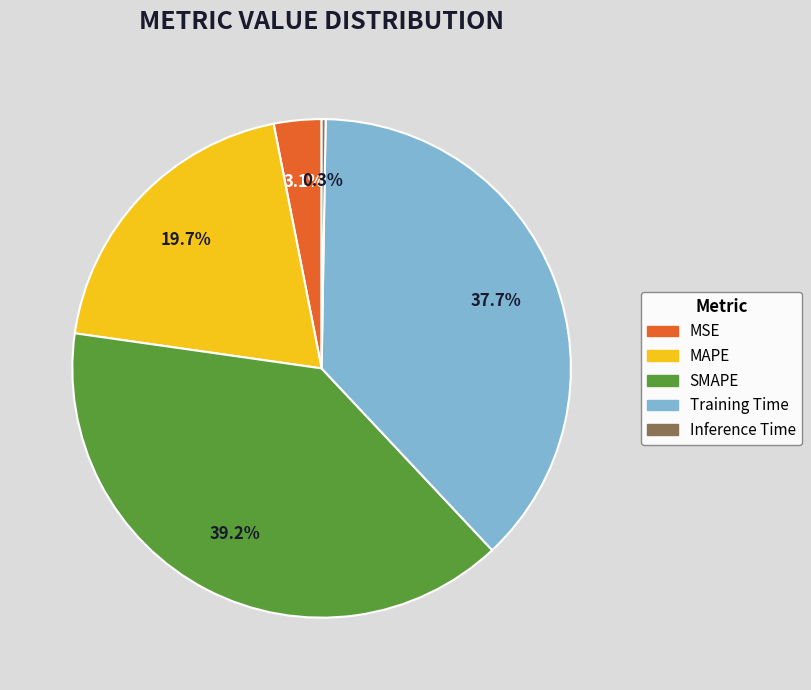

Which category has the biggest portion of the pie?

SMAPE